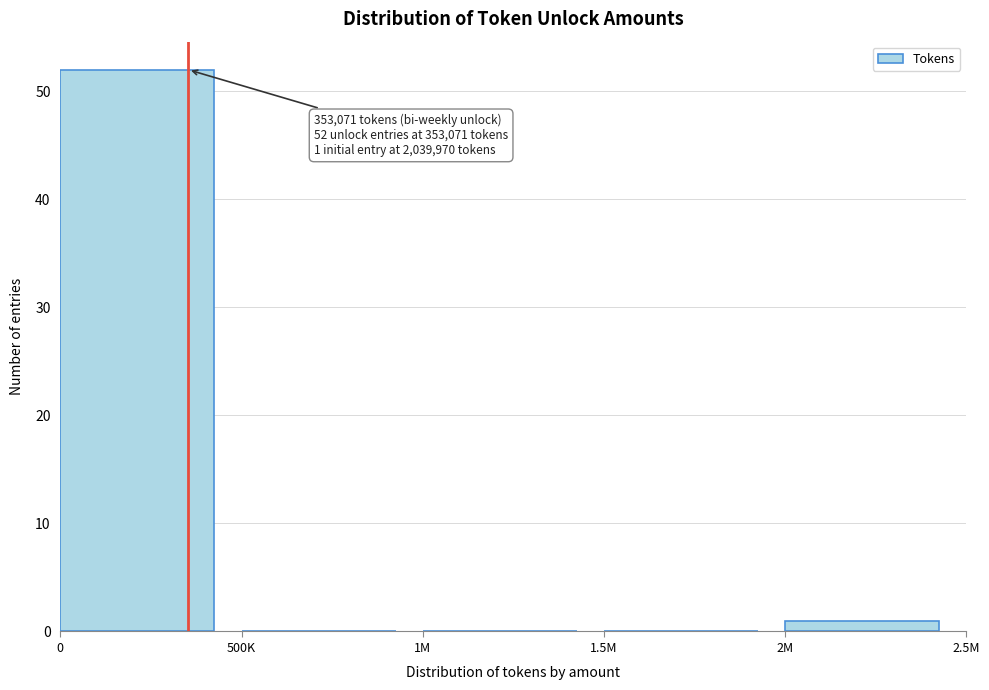

Reading right to left, what are all the values shown in this chart?

2M=1	1.5M=0	1M=0	500K=0	0=52